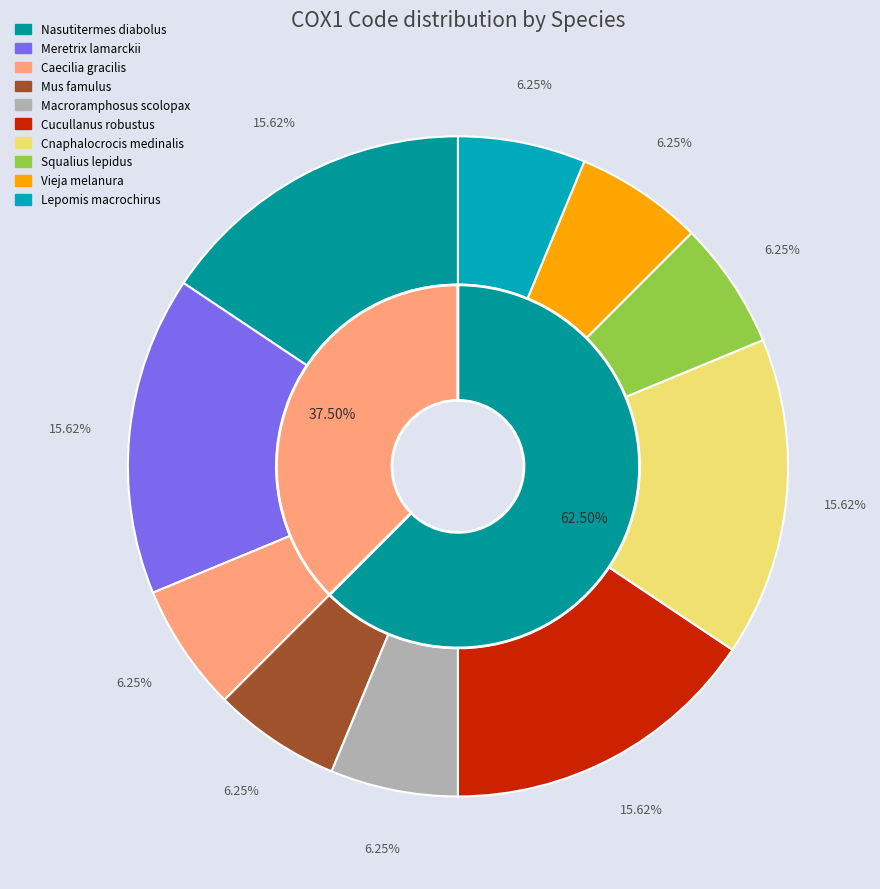

The Squalius lepidus slice represents 1% of the pie. True or false?

False